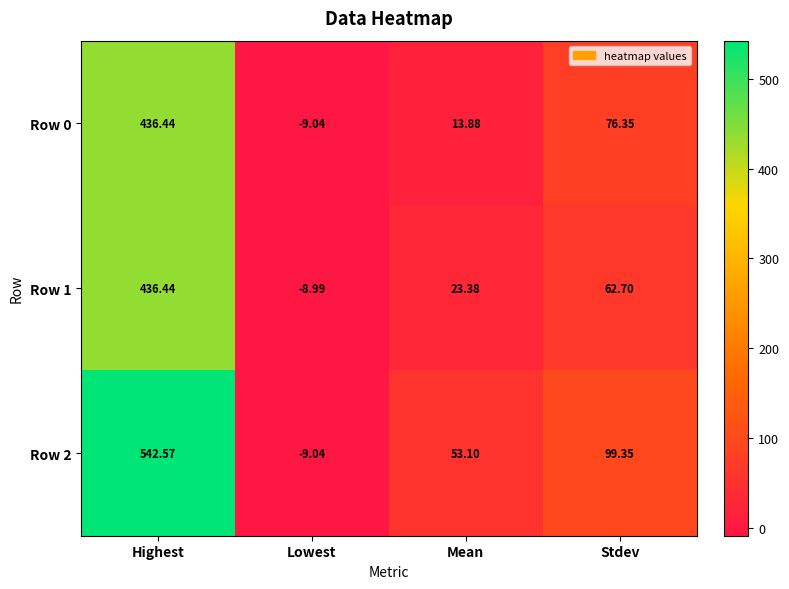

What is the maximum value shown in the chart?

542.6